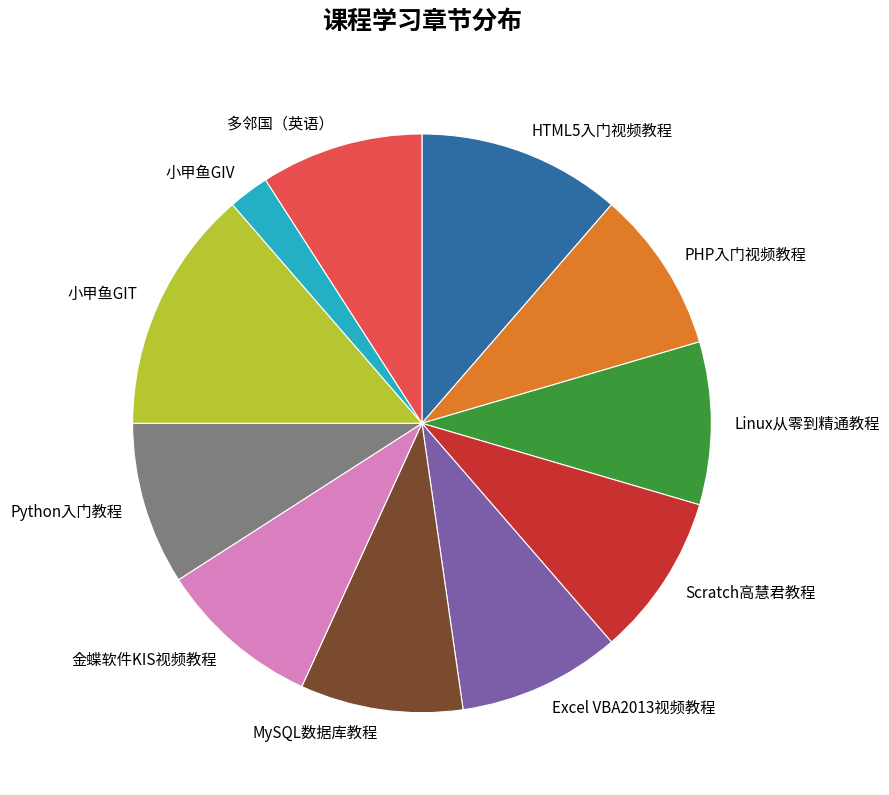

Do MySQL数据库教程 and 小甲鱼GIV together represent more than half of the pie?

No